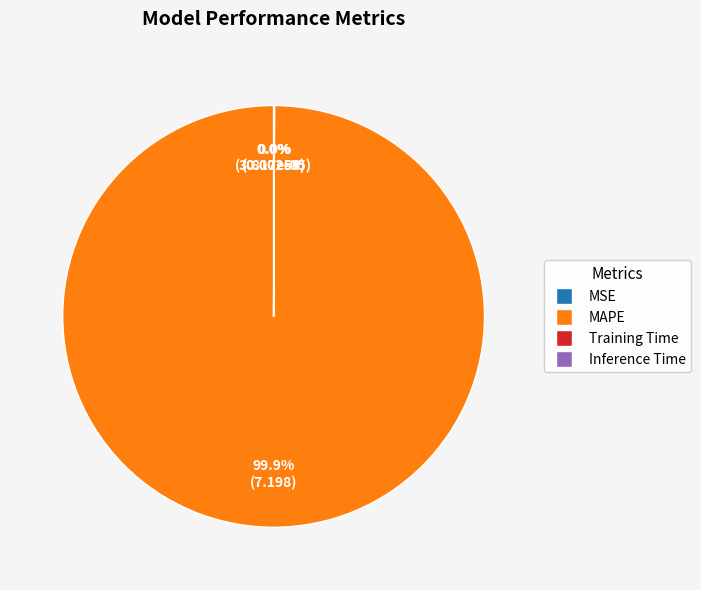

Does any single category account for the majority?

Yes